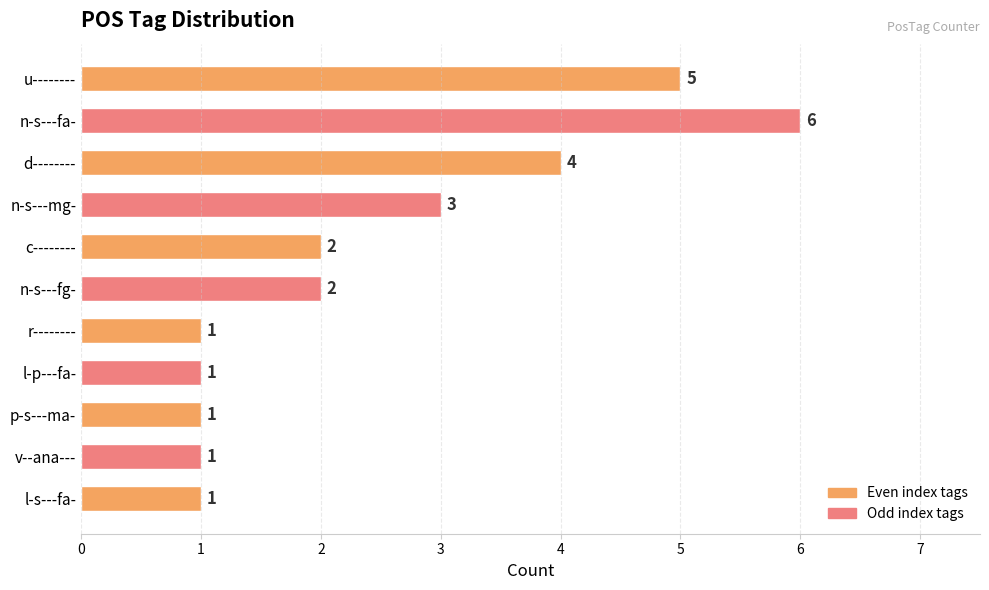

What is the average value?

2